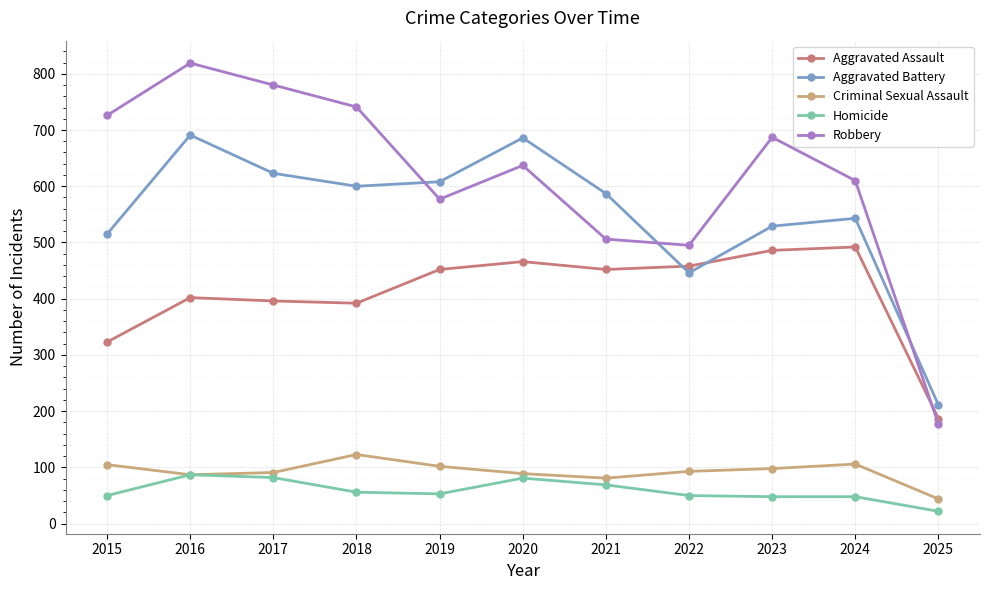

Read the Criminal Sexual Assault value at 2017.

91